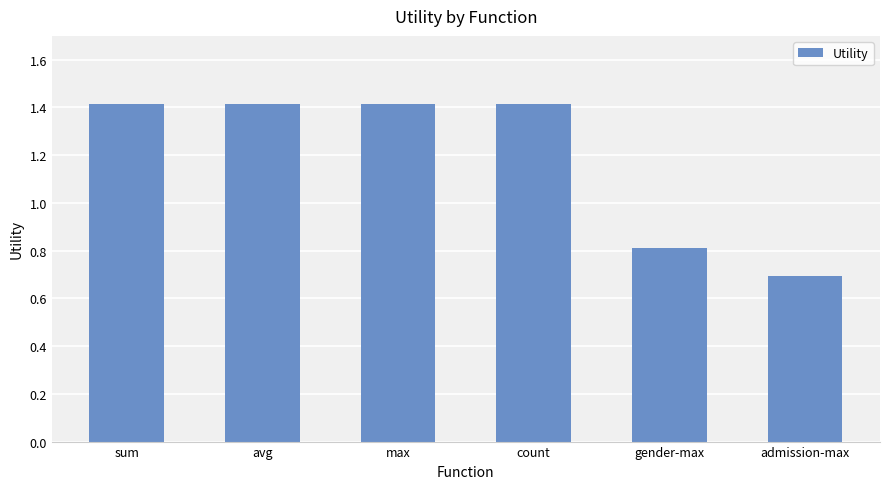

Are the bars horizontal?

No